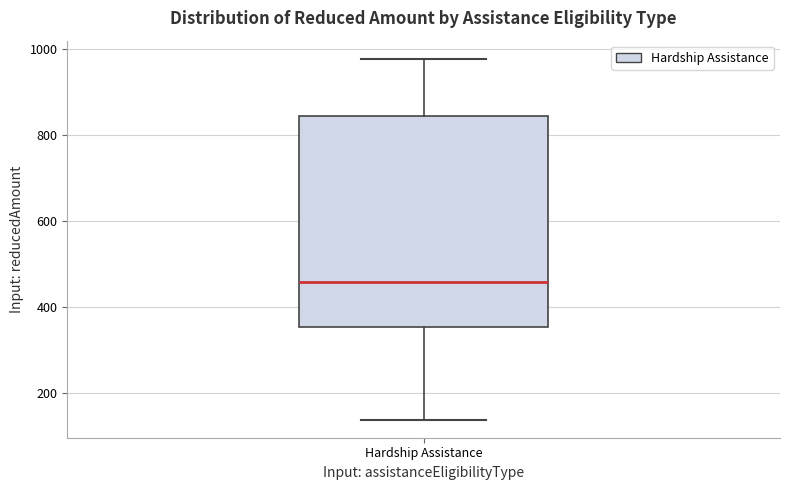

Read this box plot against the y-axis: the position of the median line, the range covered by the box, and the ends of both whiskers. The values are not printed on the chart, so give them approximately, as read against the axis.

median 460, box 360 to 840, whiskers 140 to 980